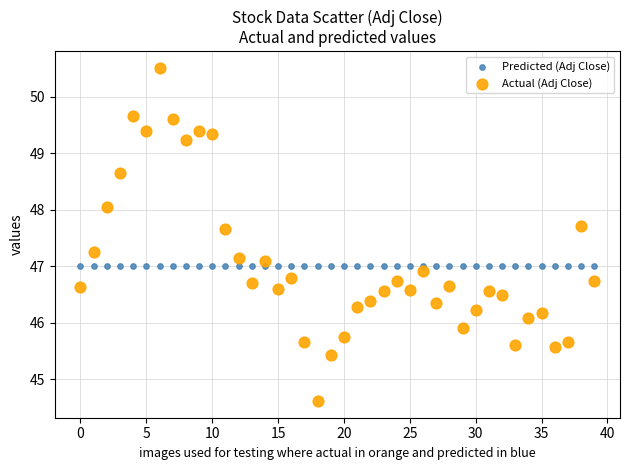

Which series contains the lowest Y value?

Actual (Adj Close)